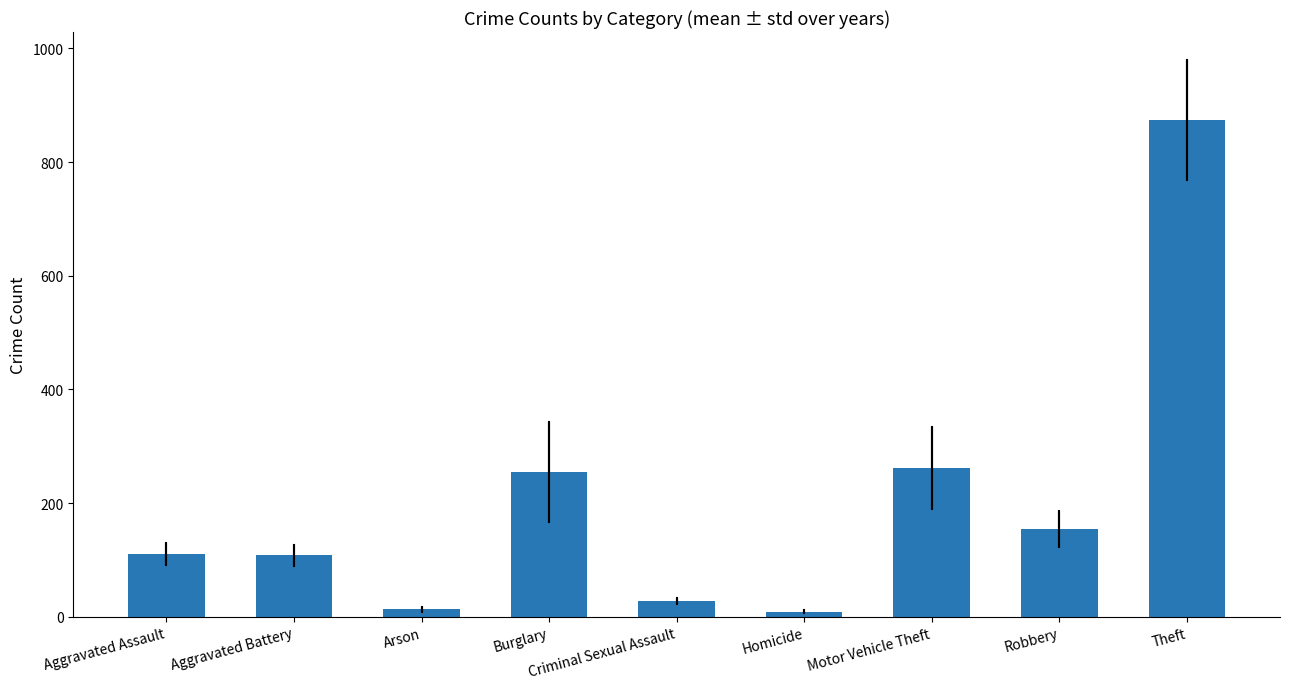

Approximately how many times larger is the value at Theft compared to Criminal Sexual Assault?

31.2